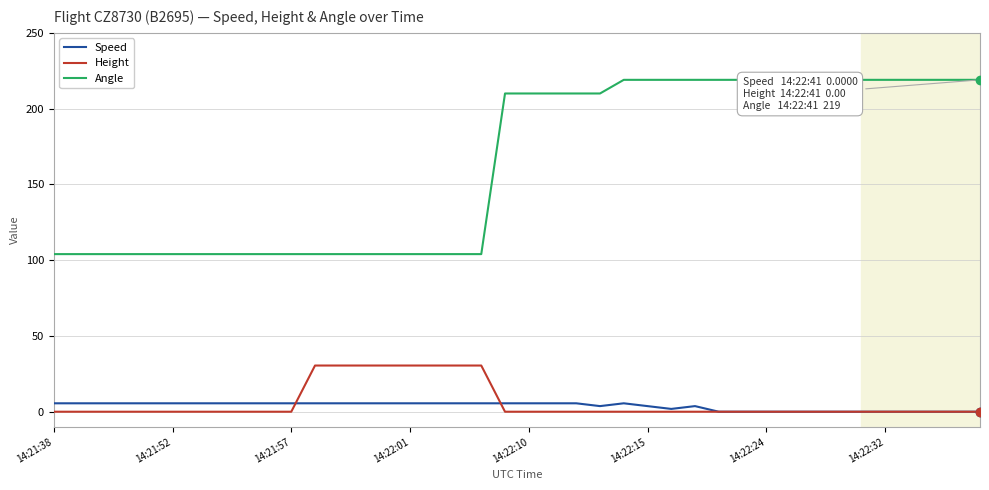

True or false: Speed and Angle intersect in this chart.

False